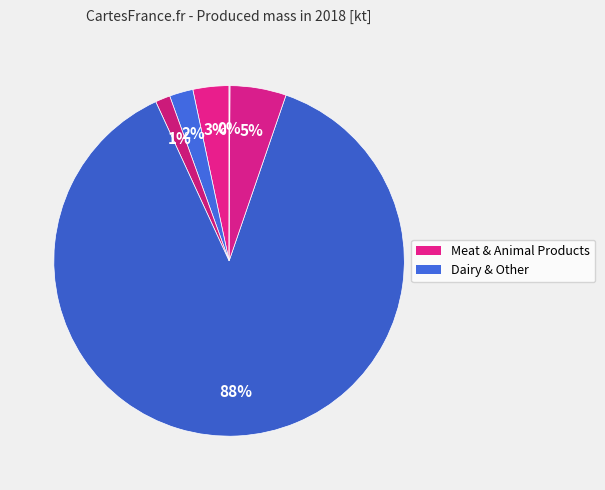

How many slices are in this pie chart?

6